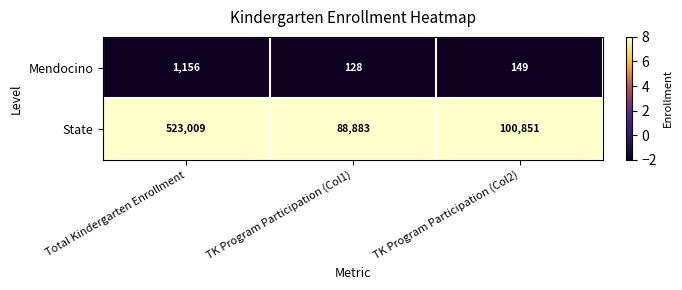

True or false: State has a value of 88883 at TK Program Participation (Col1).

True